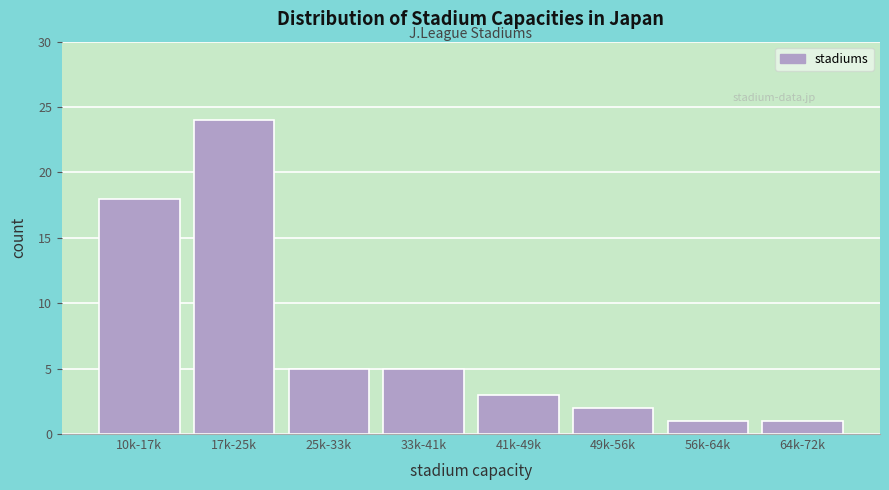

Reading right to left, transcribe all the data shown in this chart.

1	1	2	3	5	5	24	18